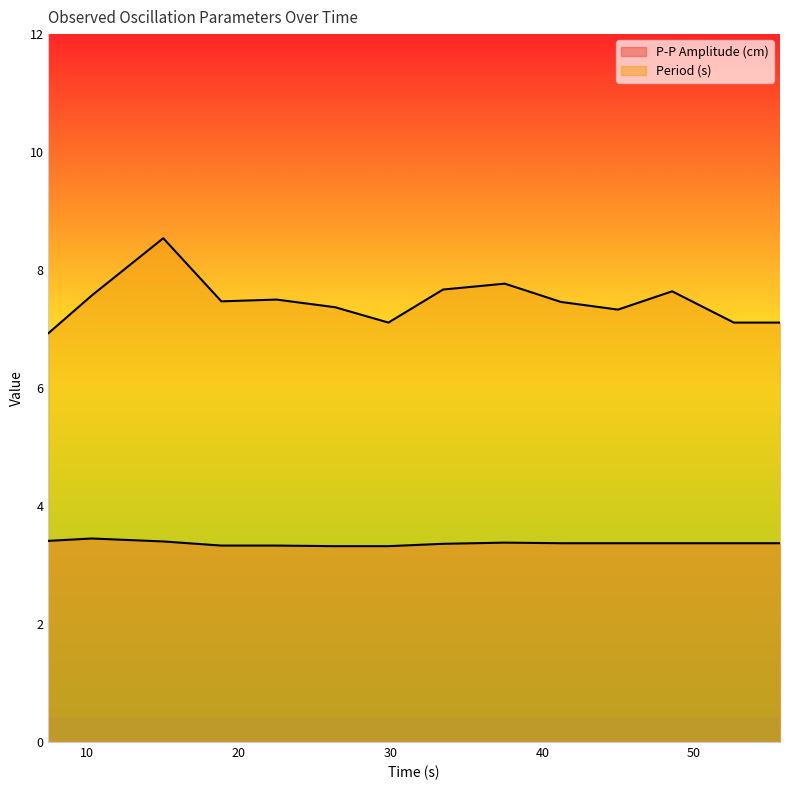

List the series in order of their peak value, lowest first.

P-P Amplitude (cm), Period (s)